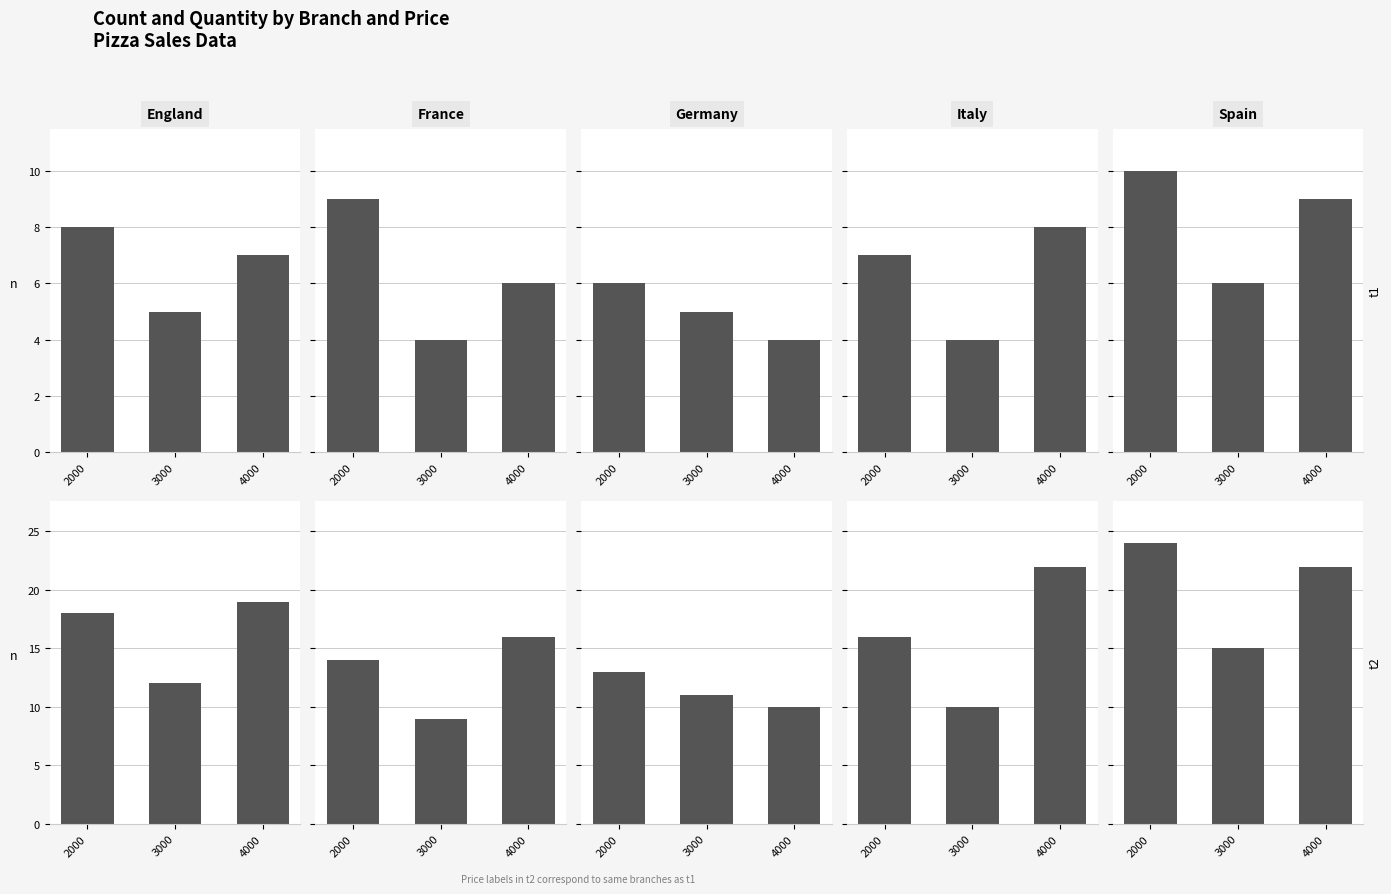

What is the value of the France bar at the 2nd from the left?

9